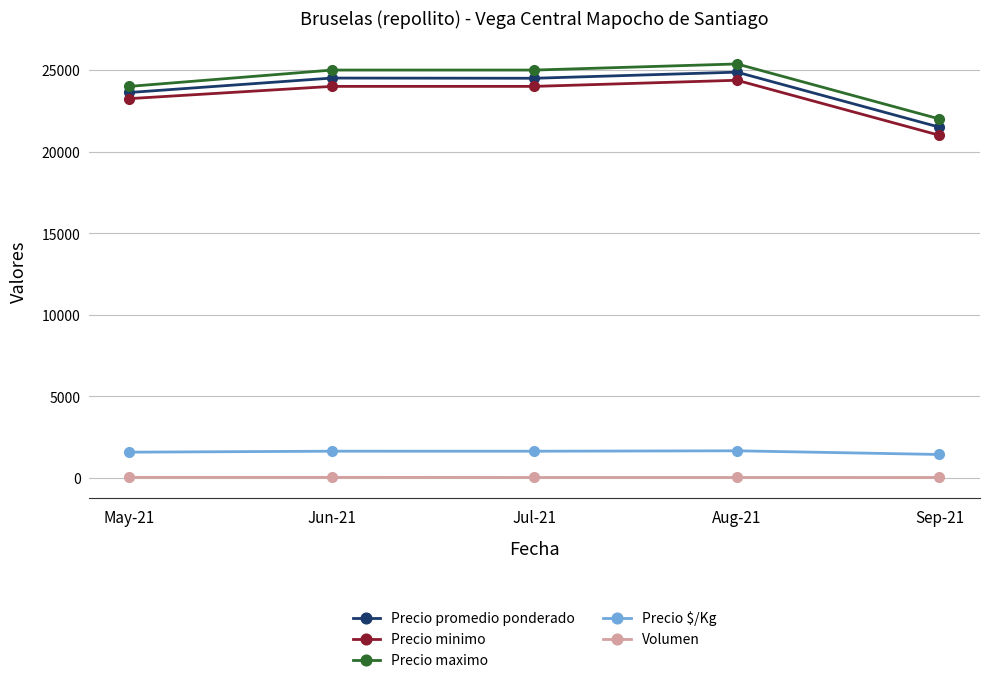

What is the label of the 2nd point from the left?

Jun-21